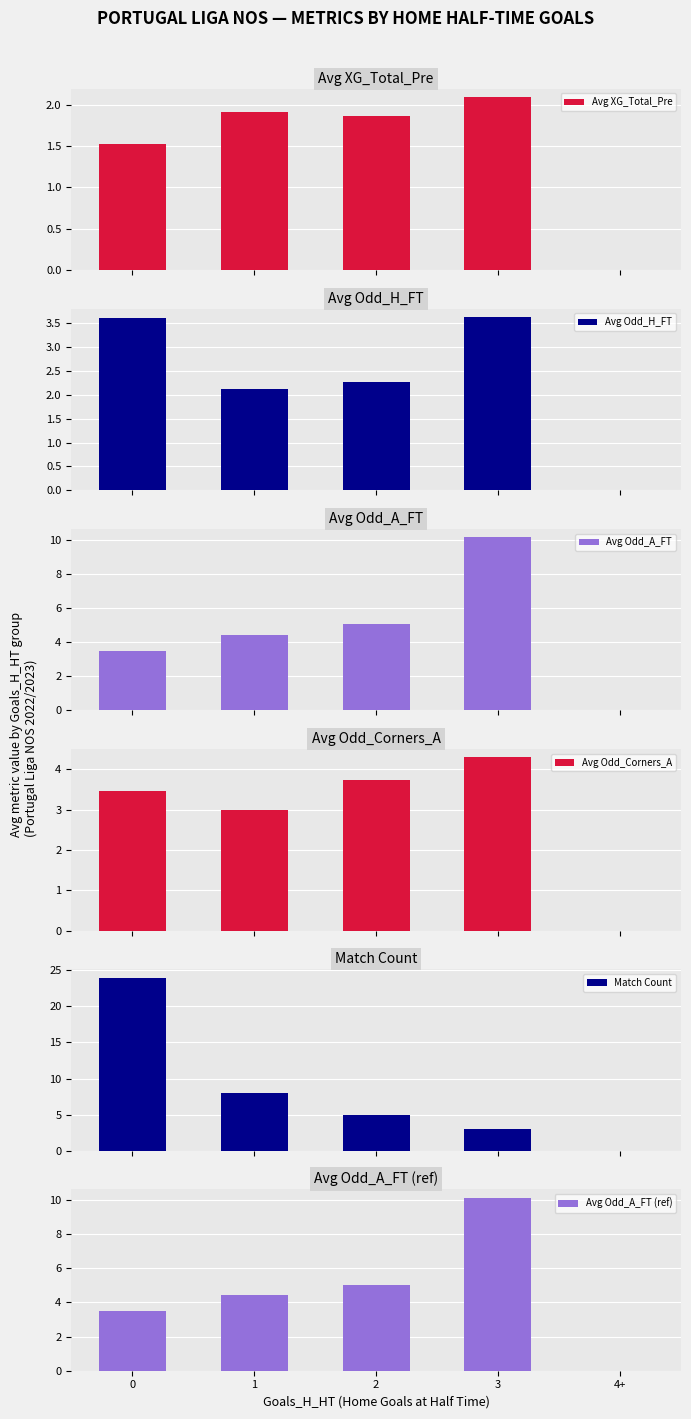

What position from the left is 1?

2